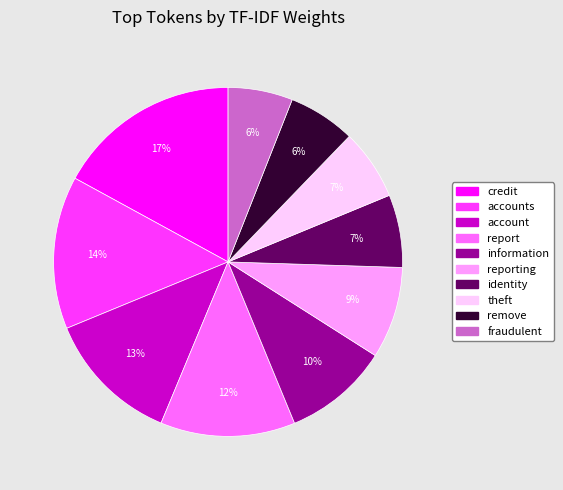

Is there a majority slice in this chart?

No